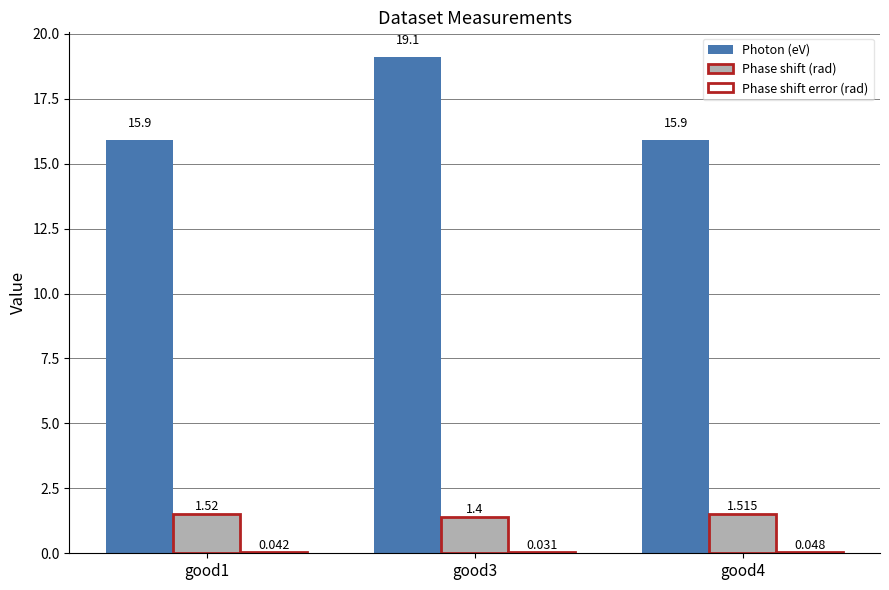

Which series changed the most between good1 and good3?

Photon (eV)